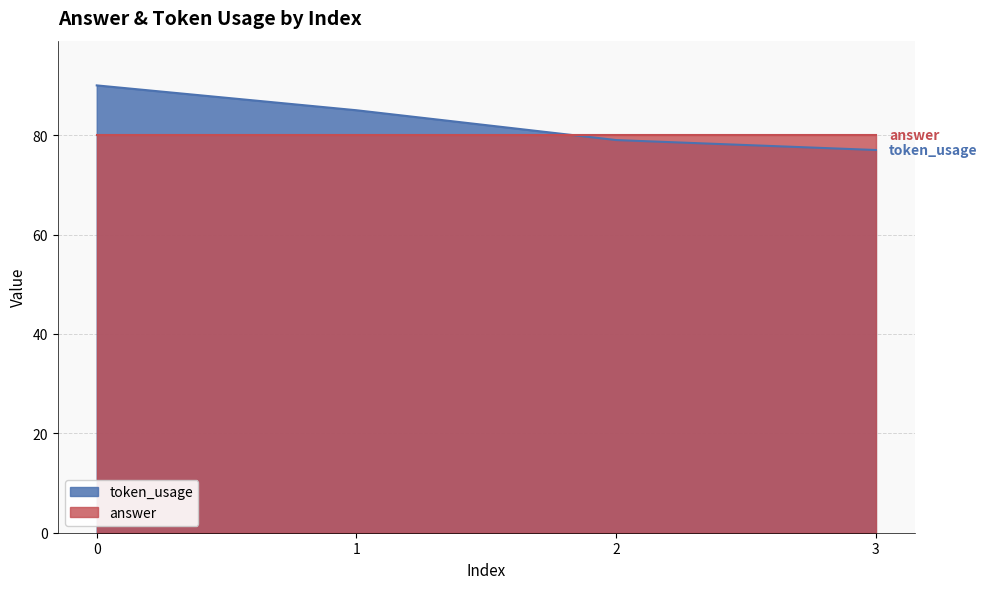

List the labels in order of value, smallest first.

3, 2, 1, 0